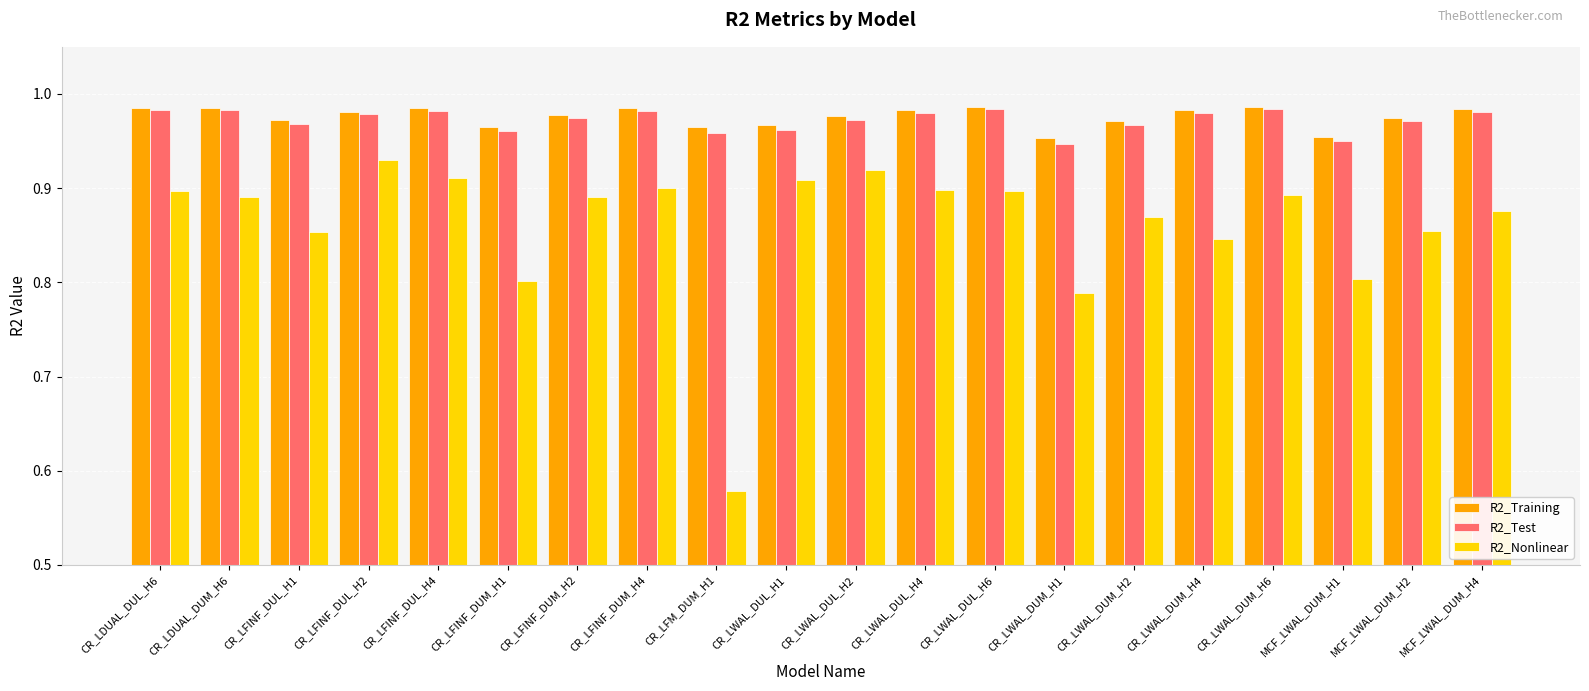

How many groups of bars are there?

20